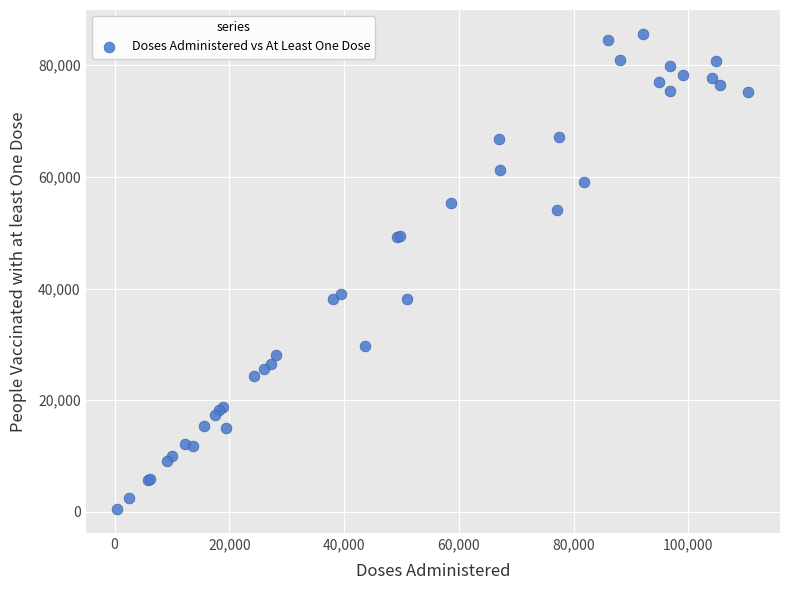

What Y value in the scatter plot is closest to 43046?

39049